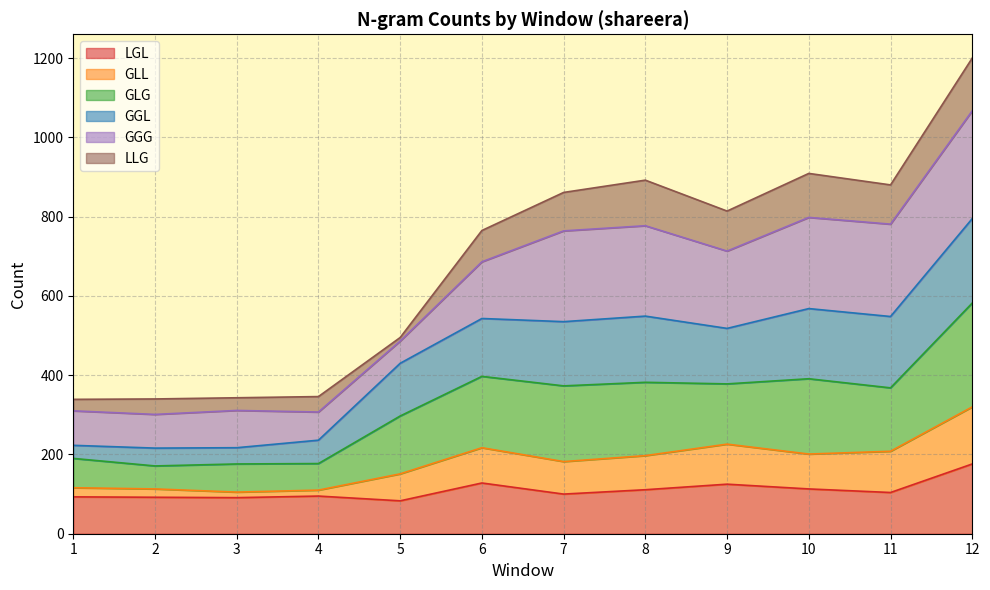

What is the minimum value for LGL?

83